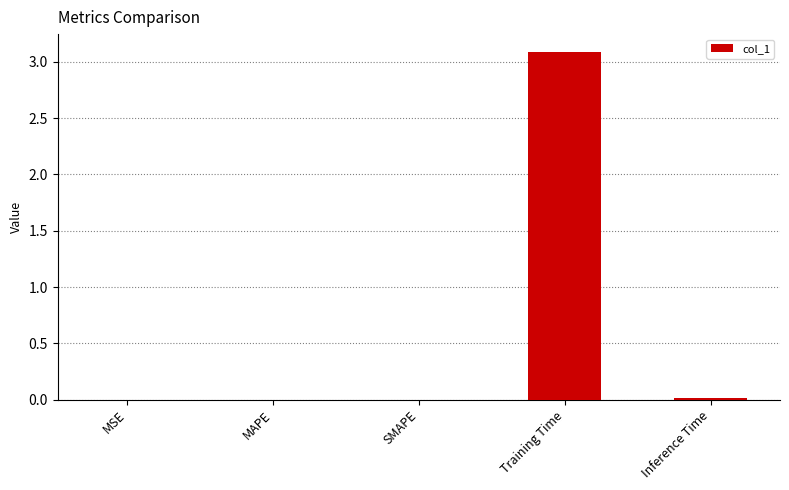

Which category has the highest value across all series?

Training Time